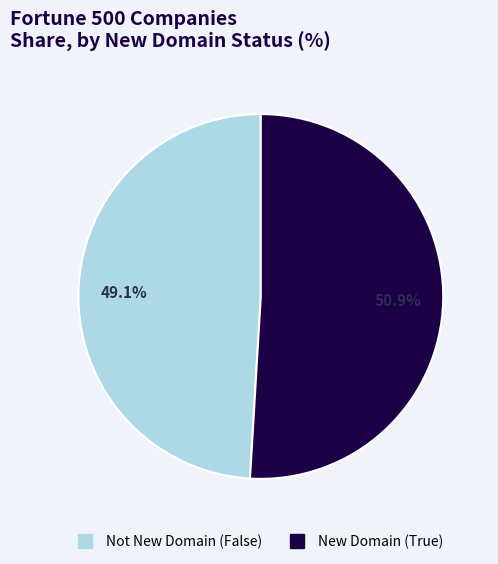

Is there any slice that represents more than half of the pie?

Yes